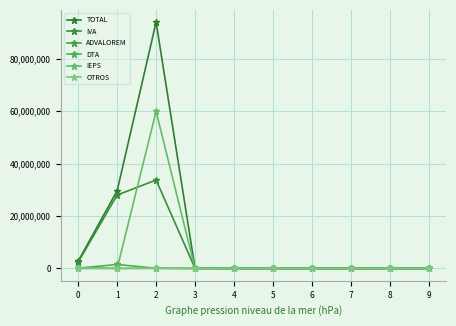

Rank the series at 6 from highest to lowest value.

TOTAL, OTROS, IVA, ADVALOREM, DTA, IEPS